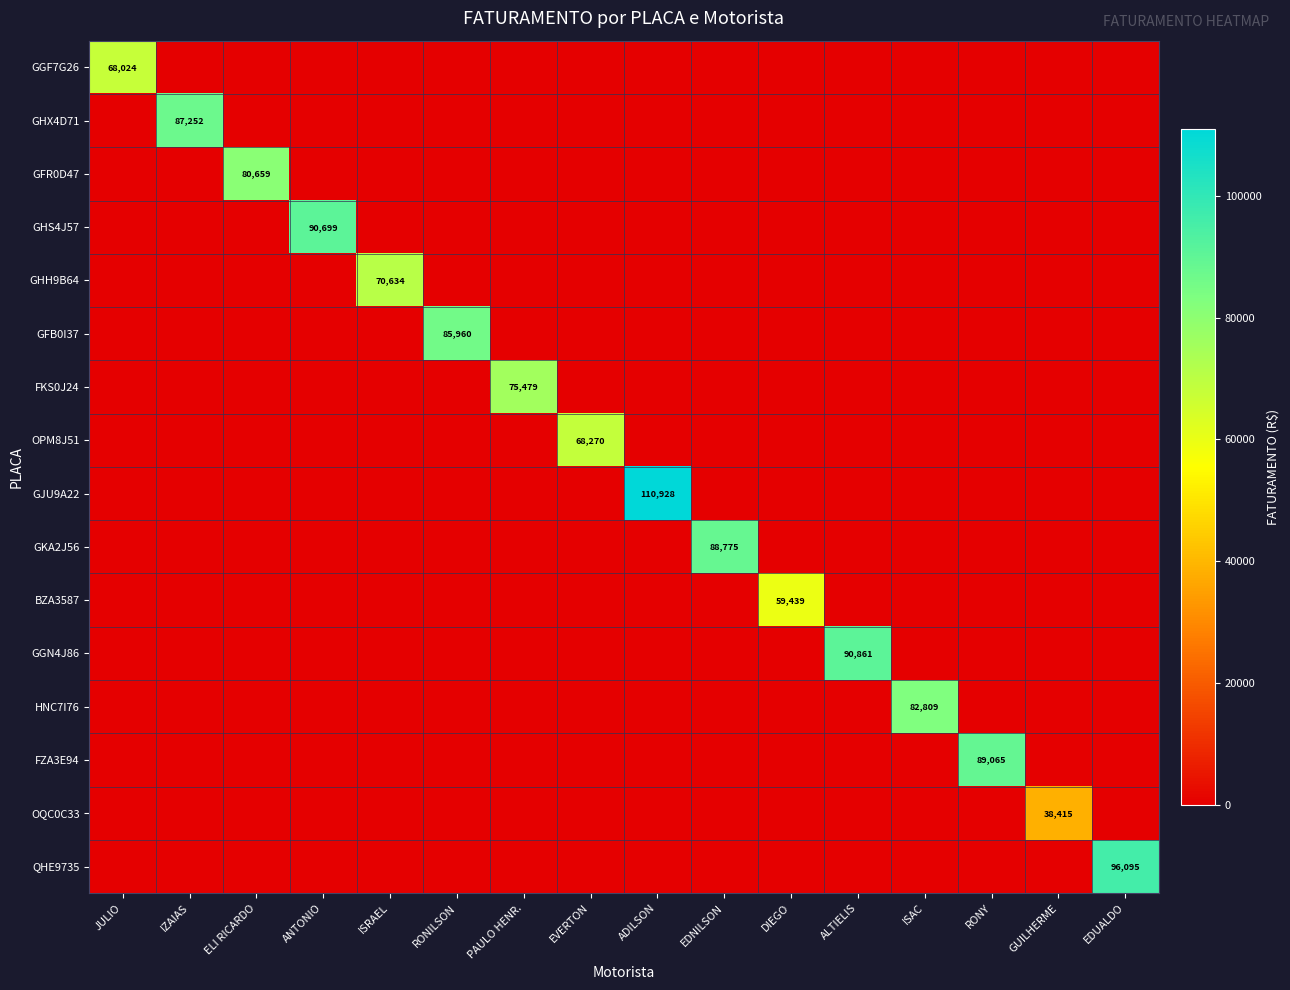

What is the difference between the maximum and minimum values in the BZA3587 series?

59439.2